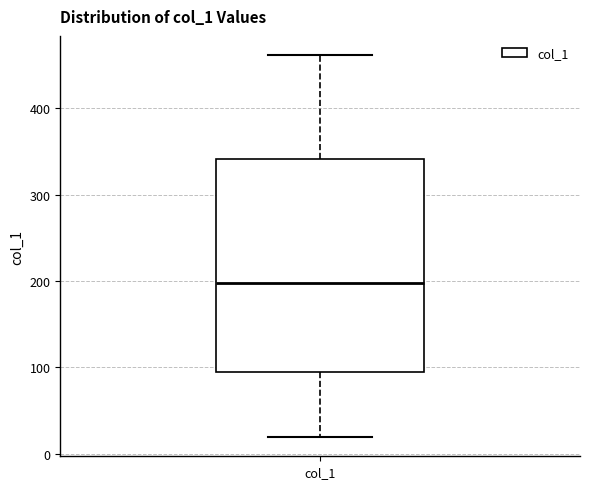

Transcribe this box plot: give where the median line is, the range the box spans, and where the two whiskers end, as read against the y-axis. The values are not printed on the chart, so give them approximately, as read against the axis.

median 200, box 100 to 340, whiskers 20 to 460